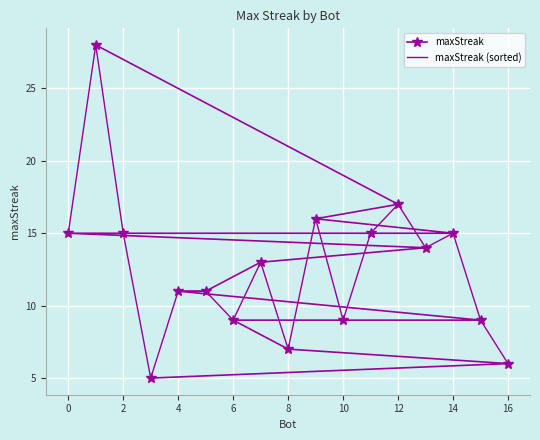

What are all the series names shown in the legend?

maxStreak, maxStreak (sorted)